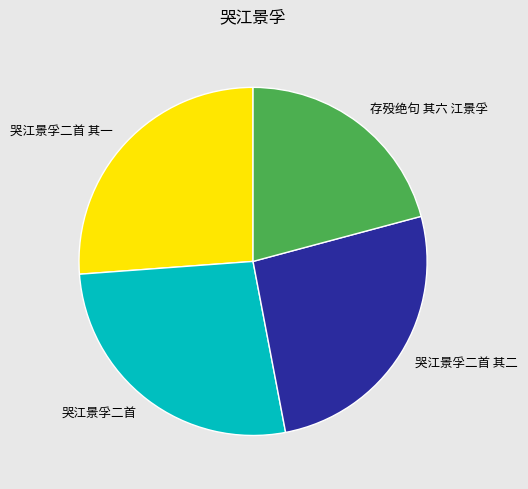

What is the smallest slice in the pie chart?

存殁绝句 其六 江景孚